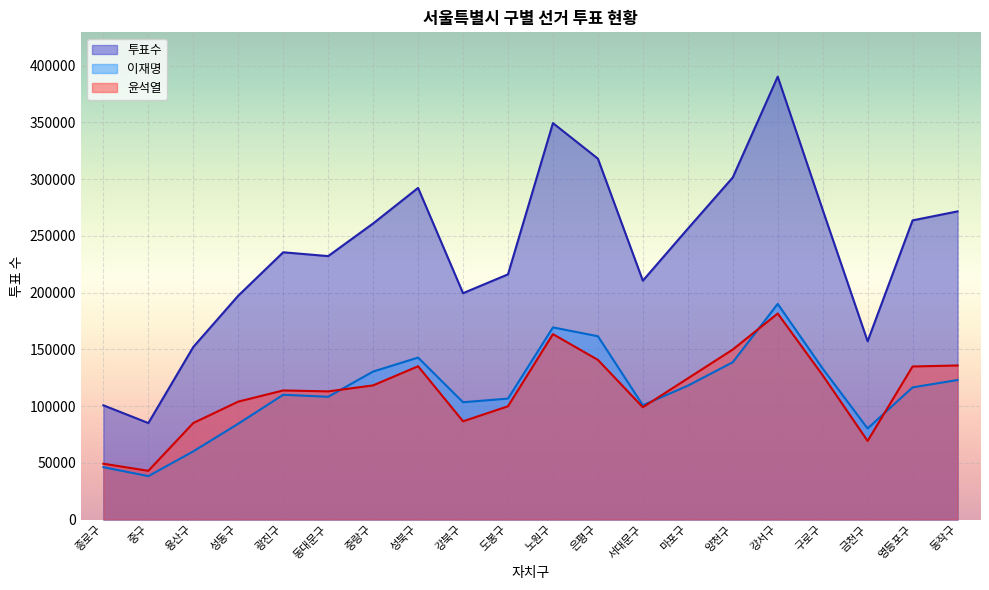

Reading right to left, transcribe all the data shown in this chart.

투표수: 271510	263581	157035	272920	390247	301379	256218	210460	317971	349297	216036	199448	292187	260862	232106	235471	197240	152068	84998	100629
이재명: 122914	116443	80208	133027	190000	138586	117916	100702	161510	169275	106546	103333	142702	130381	108171	109922	84411	60063	38244	46130
윤석열: 135733	134846	69227	127129	181510	149780	124327	98924	140666	163340	99780	86540	135044	118201	112890	113733	103880	85047	42906	49172